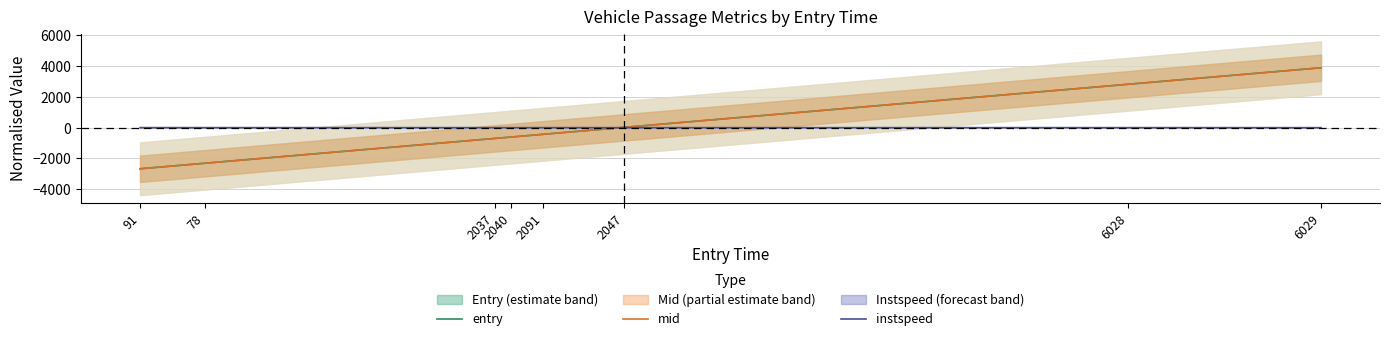

Does the chart have visible grid lines?

Yes